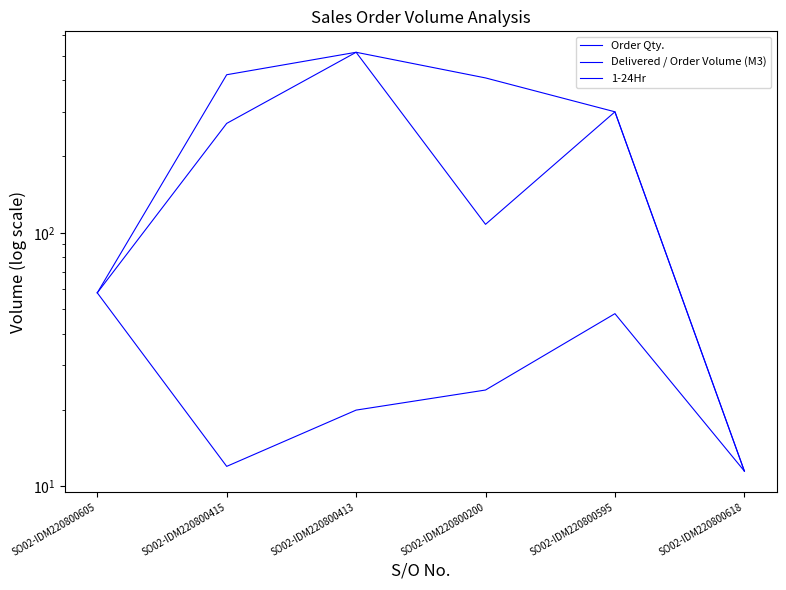

True or false: Order Qty. and Delivered / Order Volume (M3) cross at least once.

False